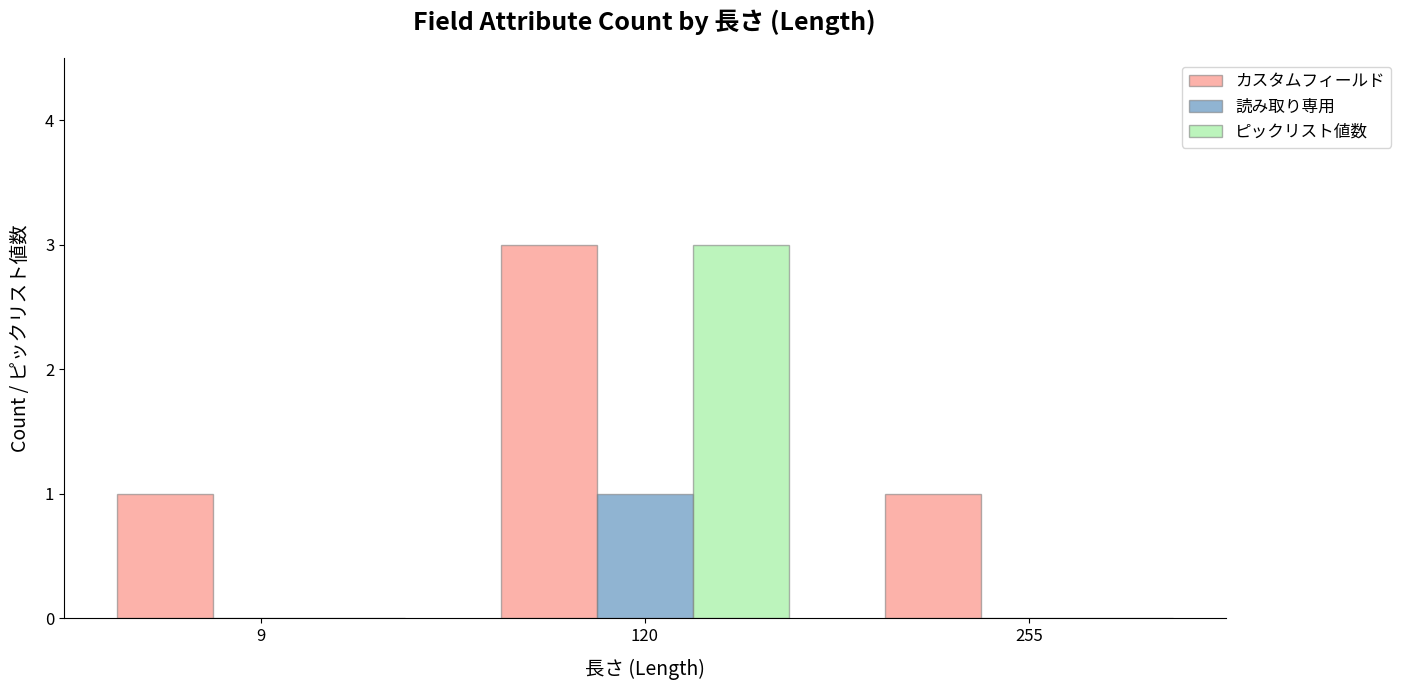

Which series has the largest total across all categories?

カスタムフィールド